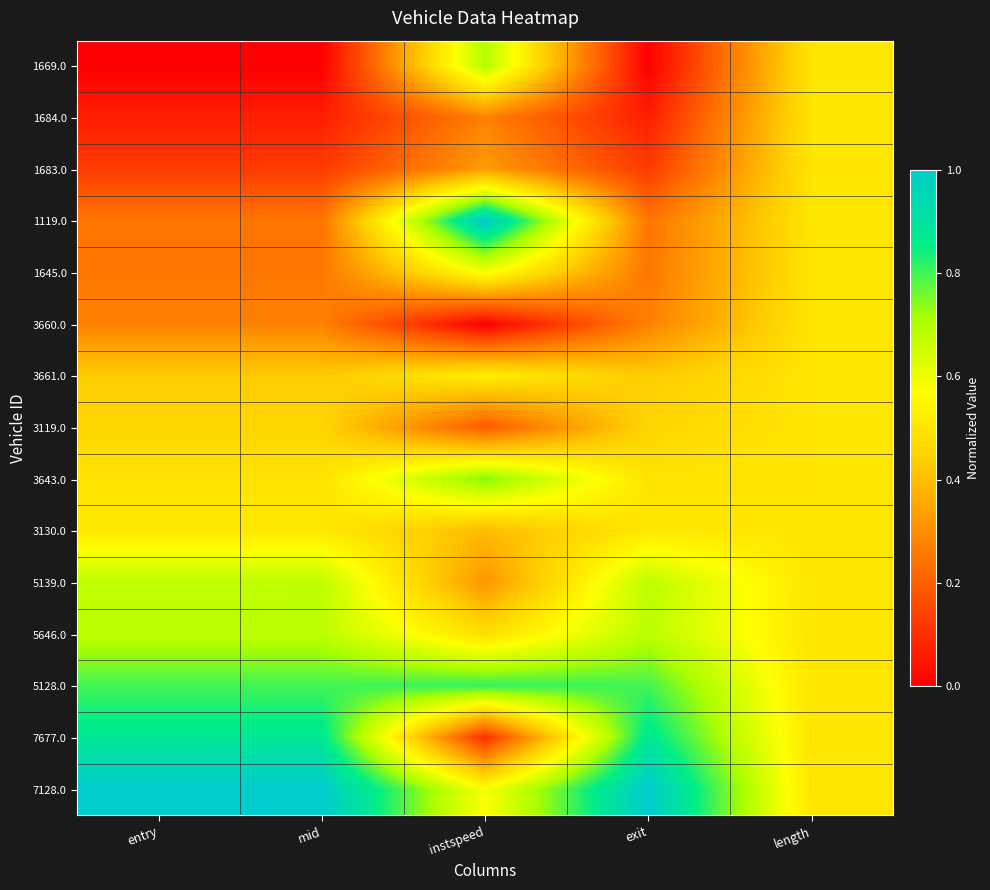

Which series has the widest spread of values?

7677.0